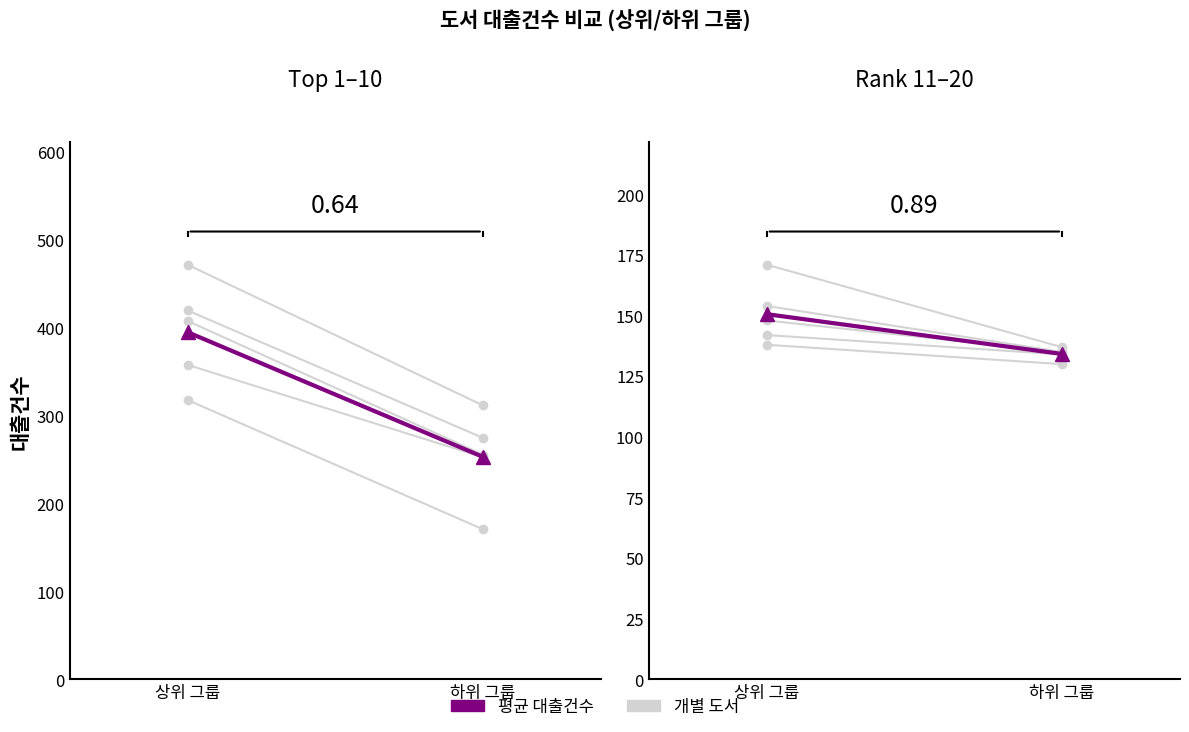

How many categories are shown in the chart?

2